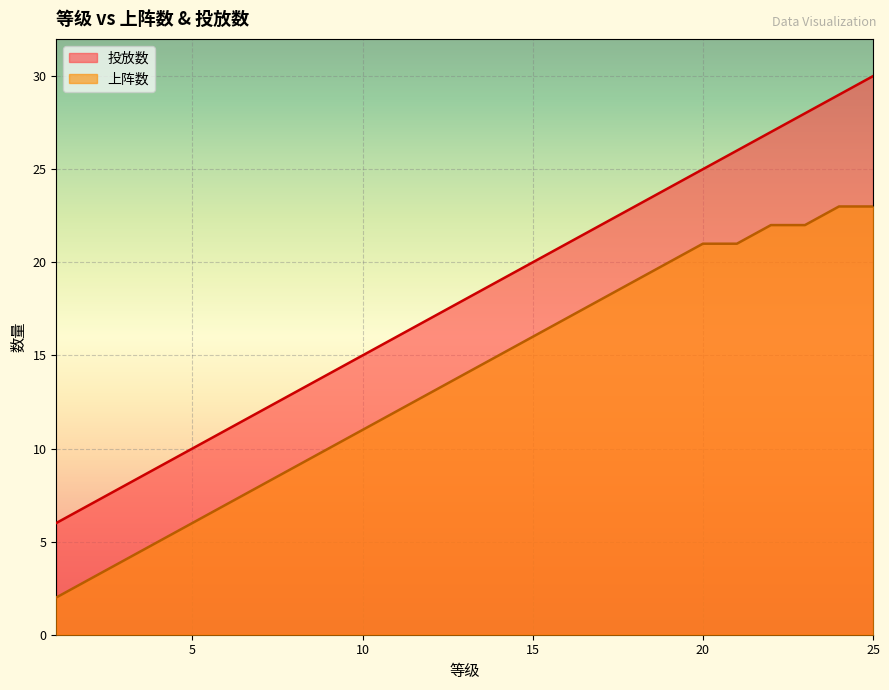

Reading left to right, what are all the values shown in this chart?

投放数: 1=6	2=7	3=8	4=9	5=10	6=11	7=12	8=13	9=14	10=15	11=16	12=17	13=18	14=19	15=20	16=21	17=22	18=23	19=24	20=25	21=26	22=27	23=28	24=29	25=30
上阵数: 1=2	2=3	3=4	4=5	5=6	6=7	7=8	8=9	9=10	10=11	11=12	12=13	13=14	14=15	15=16	16=17	17=18	18=19	19=20	20=21	21=21	22=22	23=22	24=23	25=23